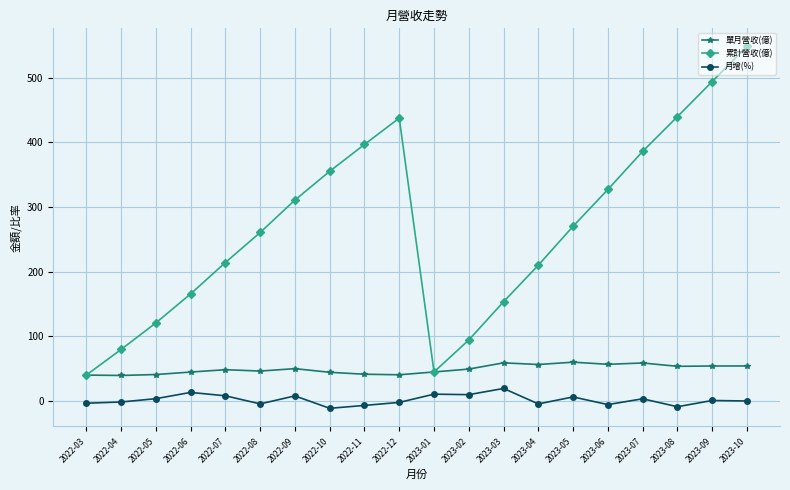

The 月增(%) series shows -6.7 at 2022-11. True or false?

True